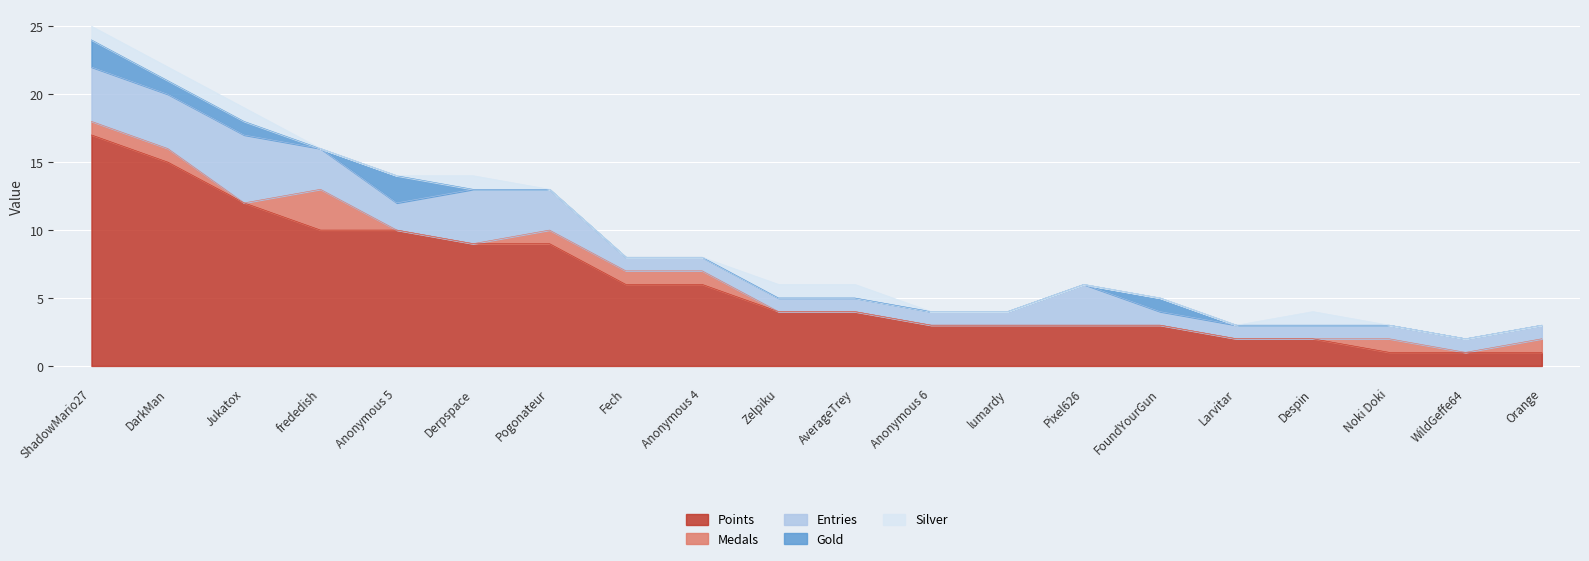

The Silver series shows 1 at Anonymous 5. True or false?

False